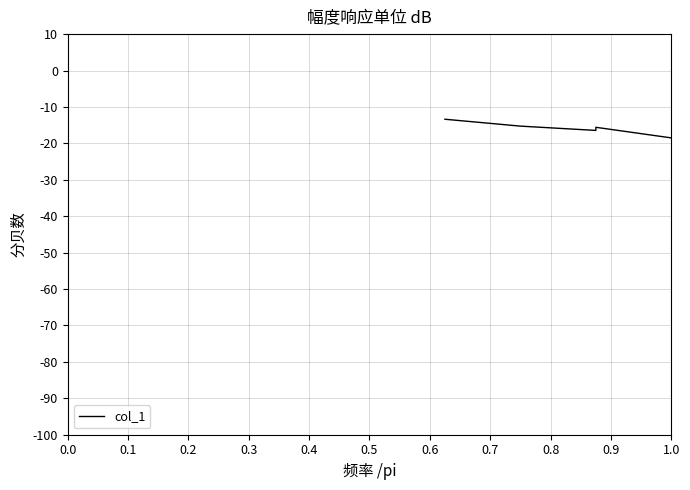

Does the chart display data point markers on the line(s)?

No